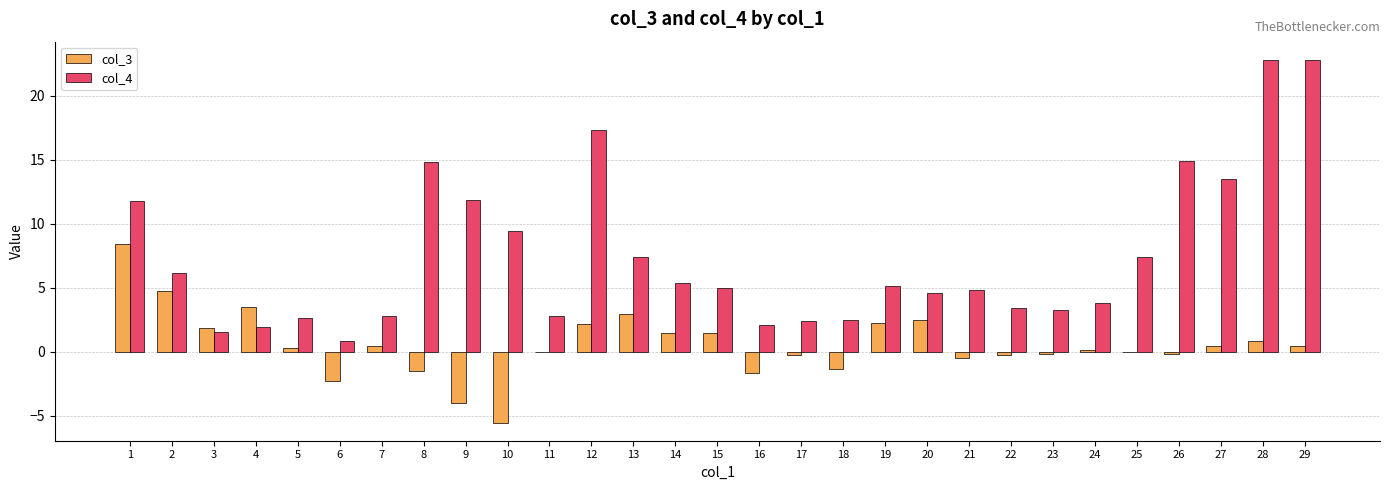

What is the highest value of the col_4 series?

22.8